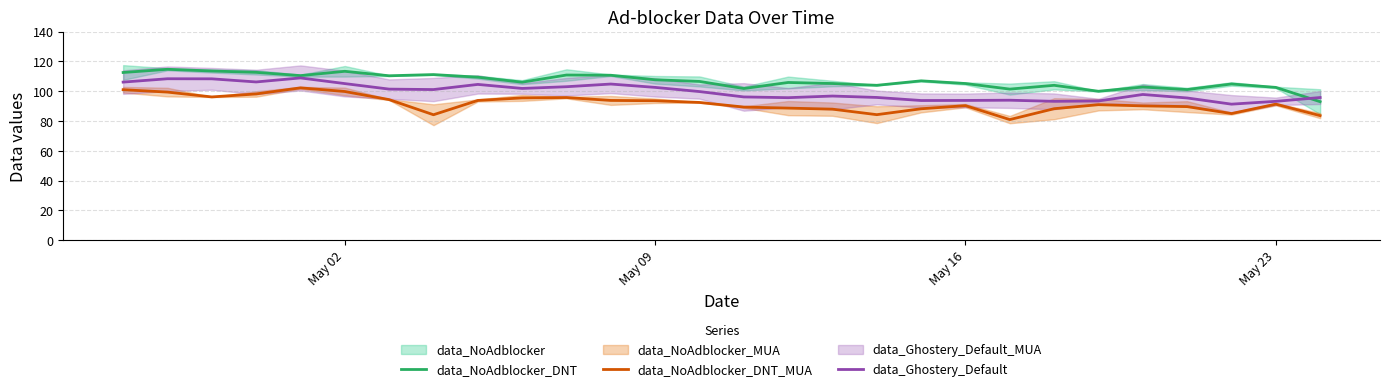

Rank the series by their average value, from highest to lowest.

data_NoAdblocker_DNT, data_Ghostery_Default, data_NoAdblocker_DNT_MUA